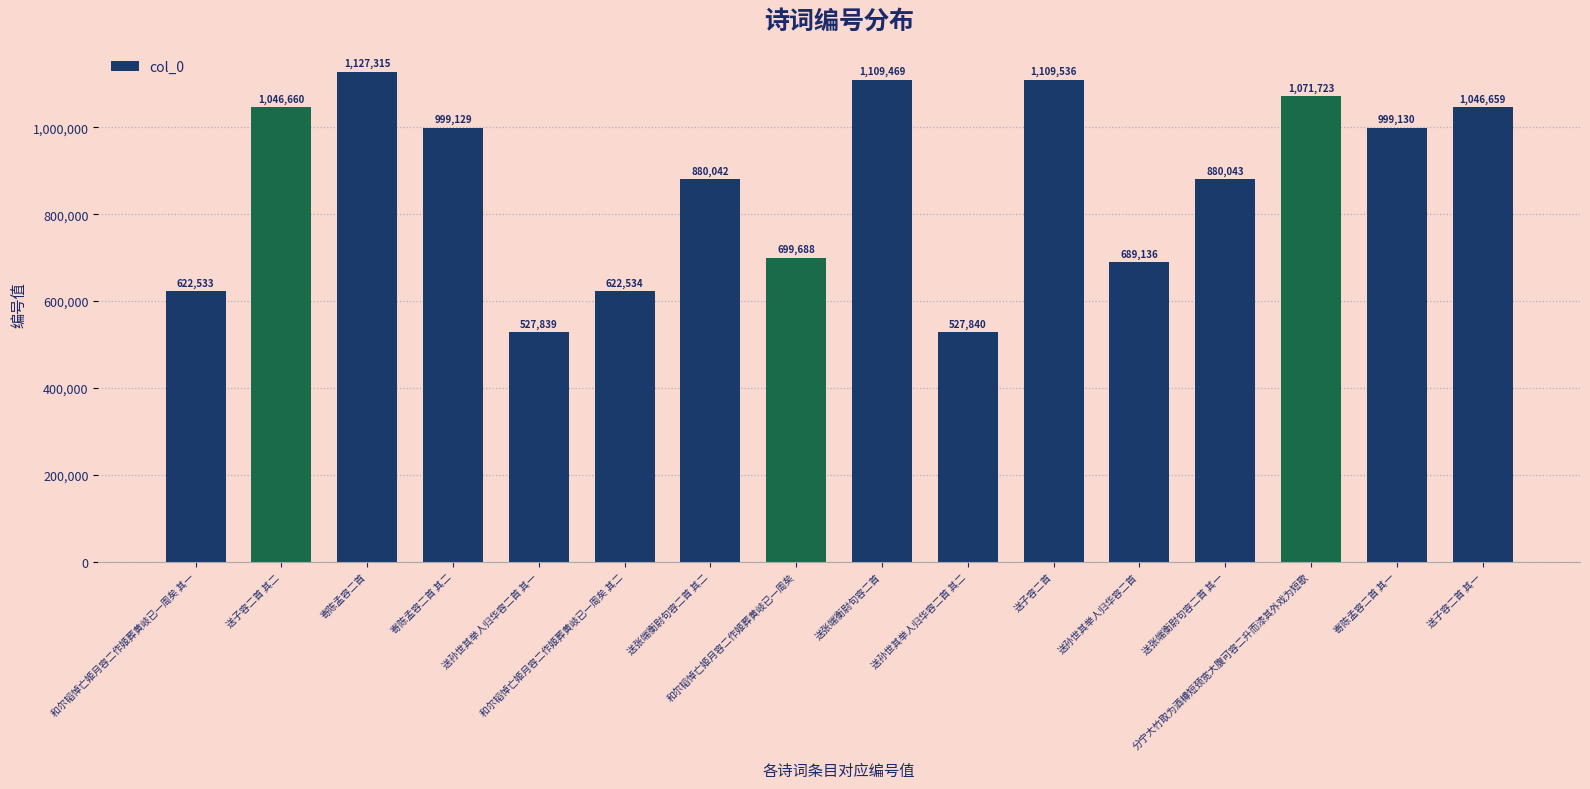

Is it true that the value at 寄陈孟容二首 其二 is 999129?

True